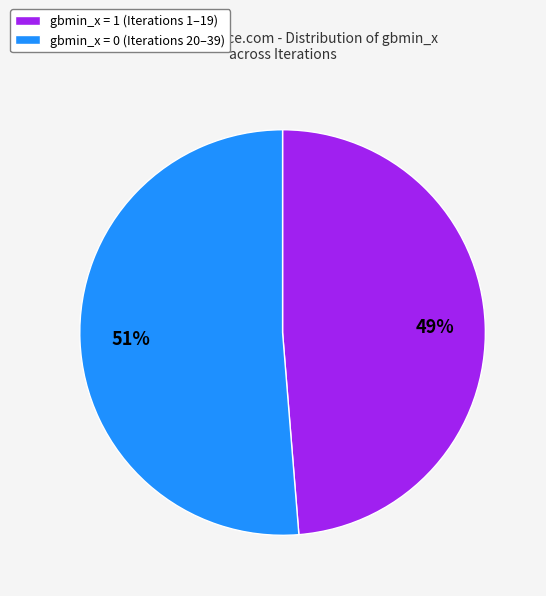

What is the smallest slice in the pie chart?

gbmin_x = 1 (Iterations 1–19)